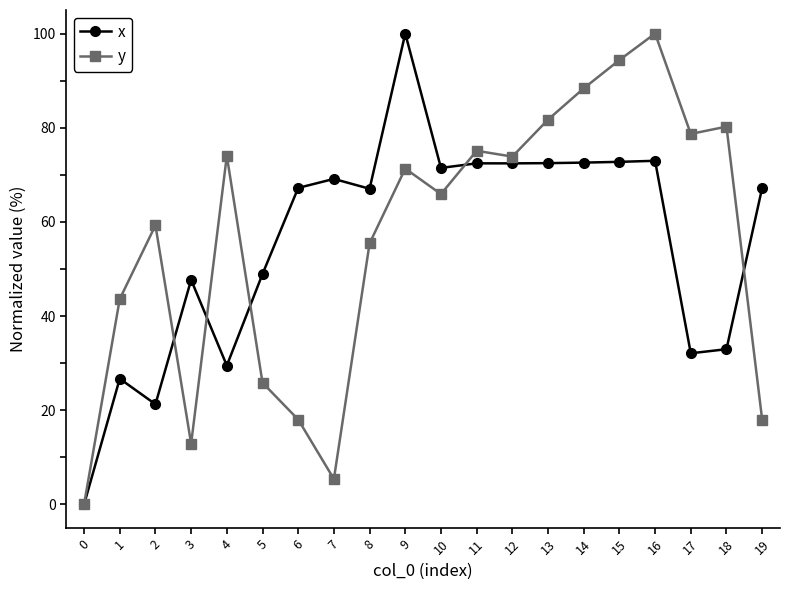

What is the maximum value for x?

100.0